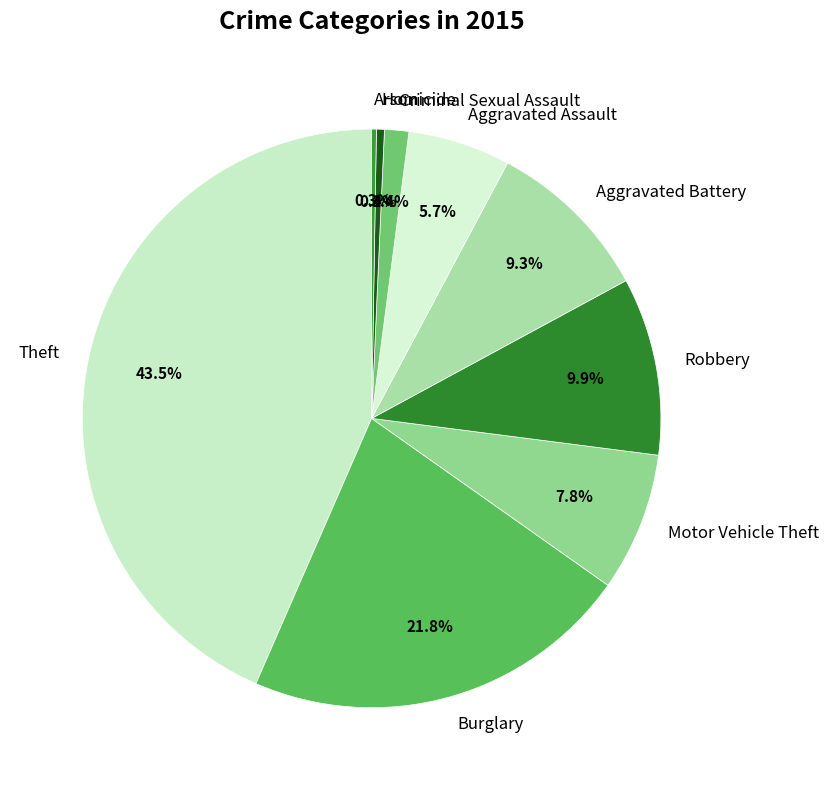

Does Robbery account for over 50% of the chart?

No